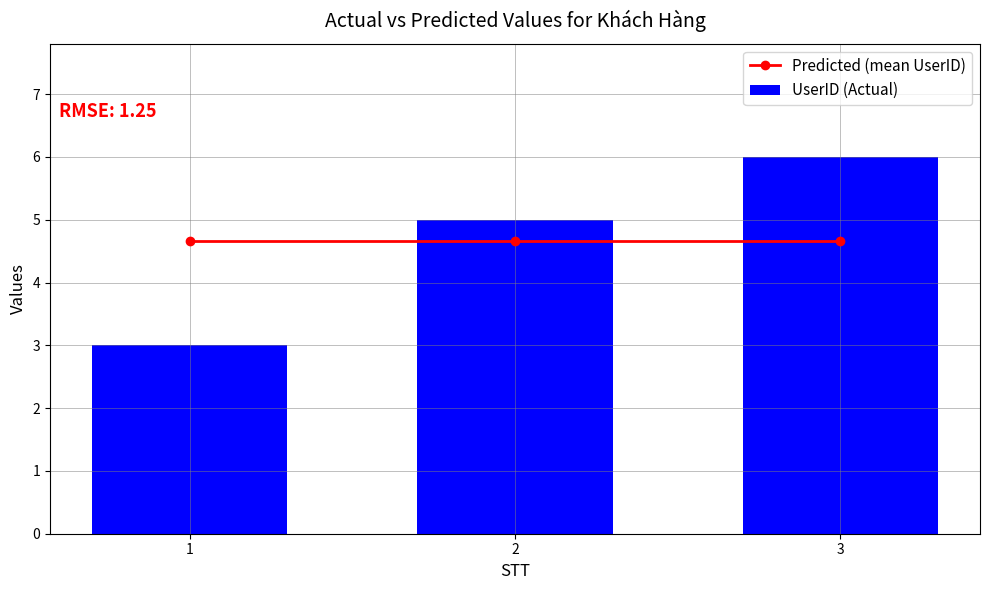

Reading left to right, transcribe all the data shown in this chart.

Predicted (mean UserID): 4.7	4.7	4.7
UserID (Actual): 3.0	5.0	6.0